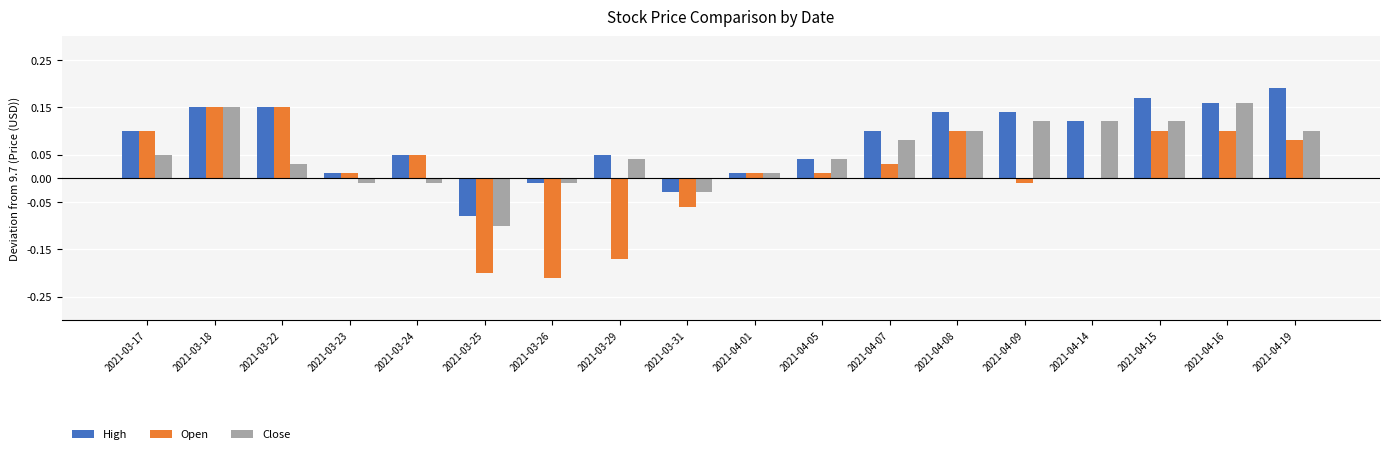

What is the sum of all High values?

1.5